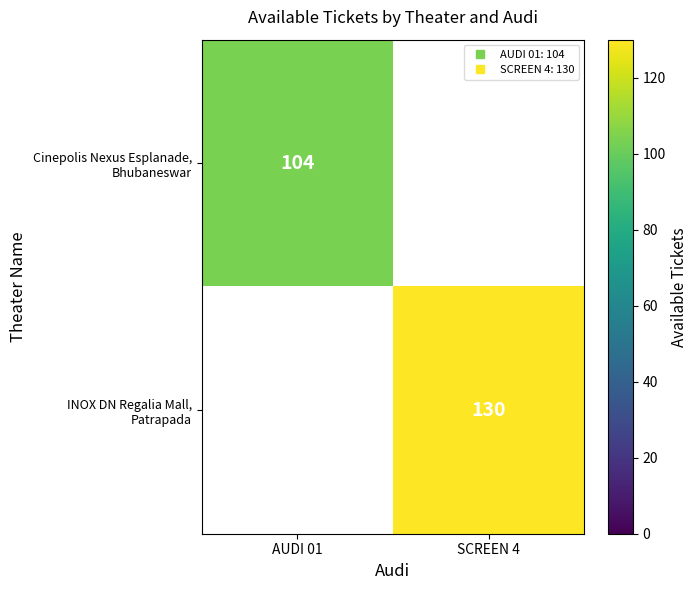

How many values in Cinepolis Nexus Esplanade, Bhubaneswar are above zero?

1